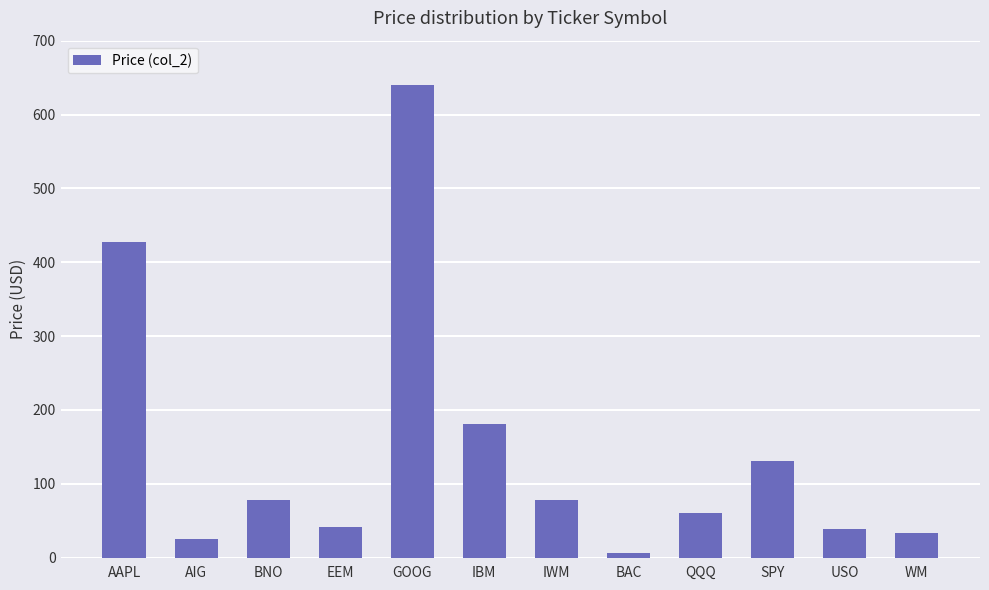

What is the average value?

145.1